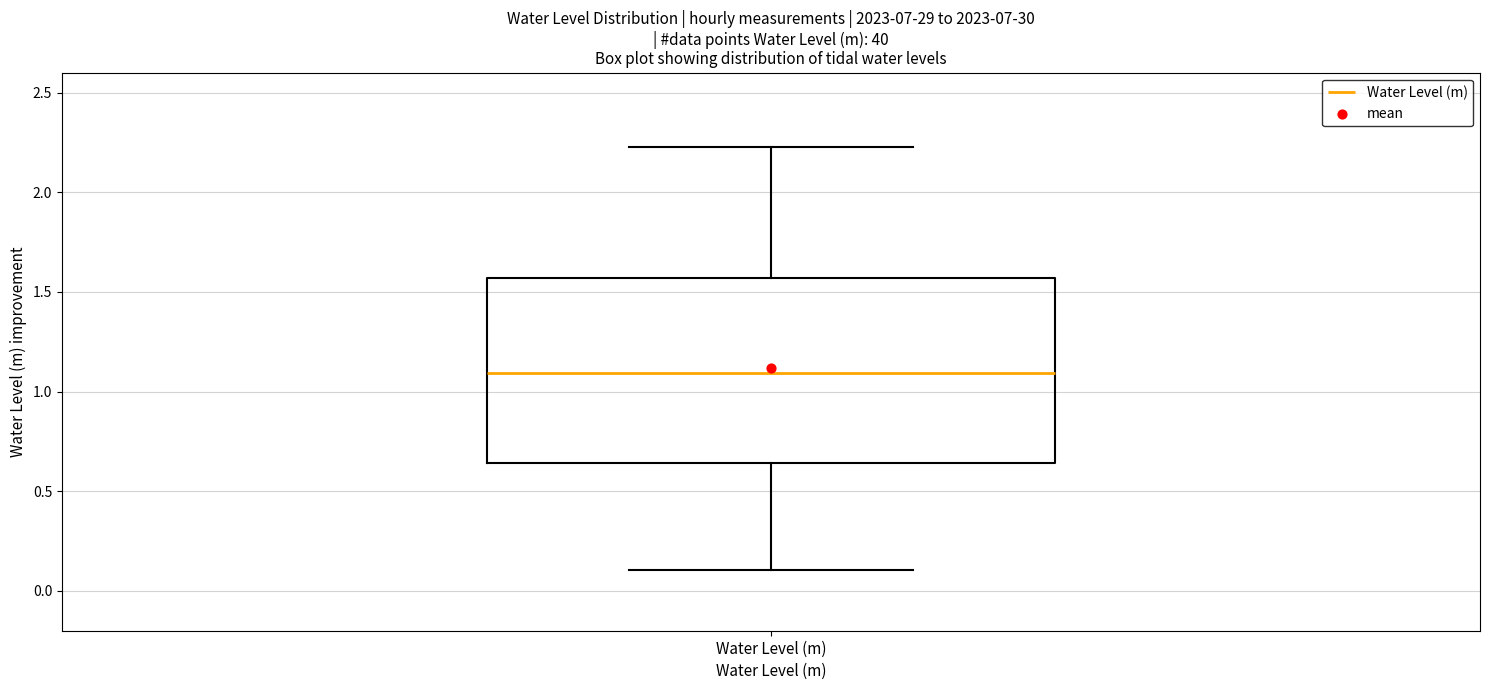

Where does the upper whisker of the box for Water Level (m) end on the y-axis? The values are not printed on the chart, so give them approximately, as read against the axis.

2.25